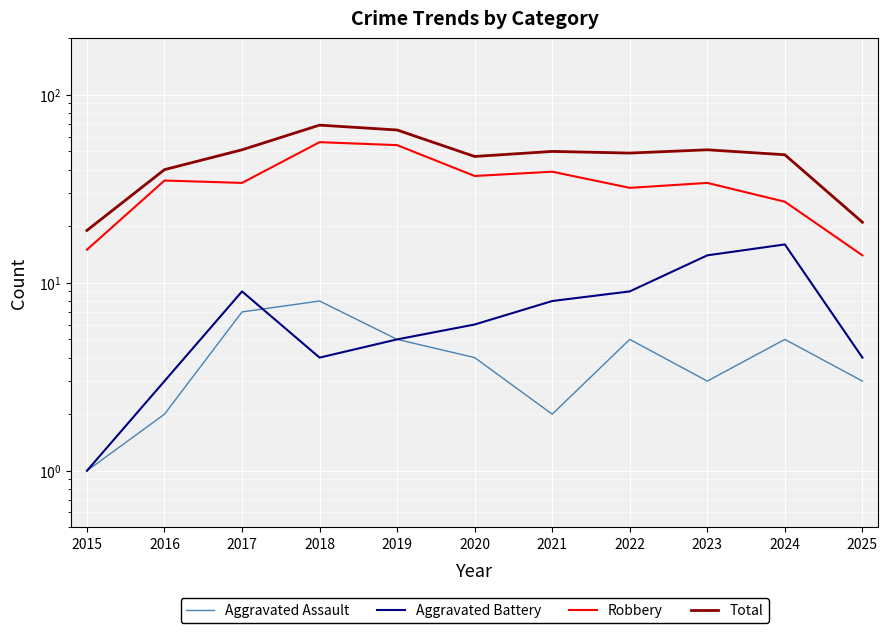

Reading right to left, what are all the values shown in this chart?

Aggravated Assault: 2025=3	2024=5	2023=3	2022=5	2021=2	2020=4	2019=5	2018=8	2017=7	2016=2	2015=1
Aggravated Battery: 2025=4	2024=16	2023=14	2022=9	2021=8	2020=6	2019=5	2018=4	2017=9	2016=3	2015=1
Robbery: 2025=14	2024=27	2023=34	2022=32	2021=39	2020=37	2019=54	2018=56	2017=34	2016=35	2015=15
Total: 2025=21	2024=48	2023=51	2022=49	2021=50	2020=47	2019=65	2018=69	2017=51	2016=40	2015=19